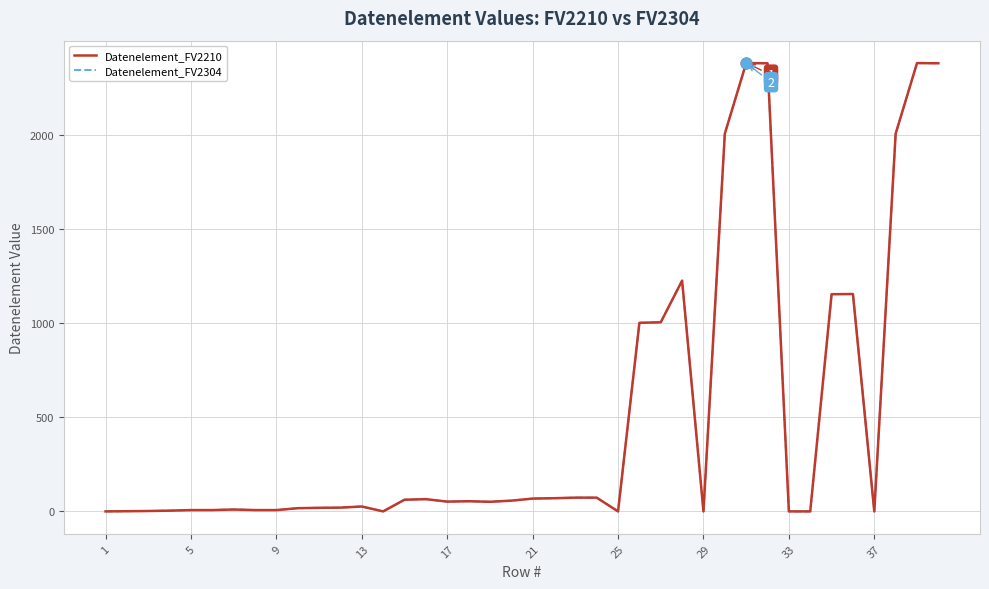

Which series has the largest total across all categories?

Datenelement_FV2210